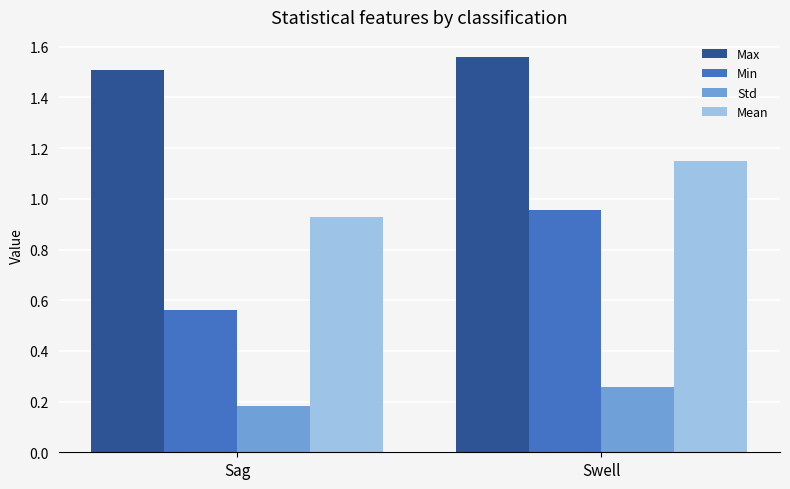

What is the spread (max minus min) of values at Swell?

1.3